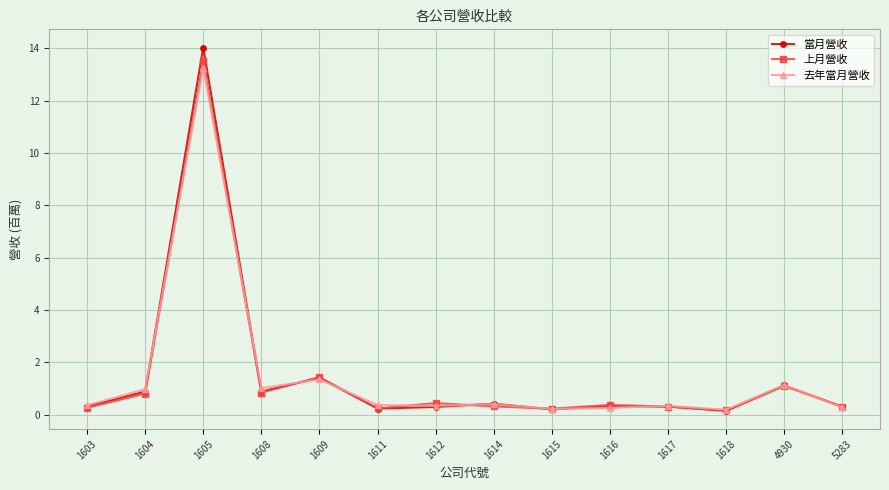

What is the total value across all series at 1609?

4.2